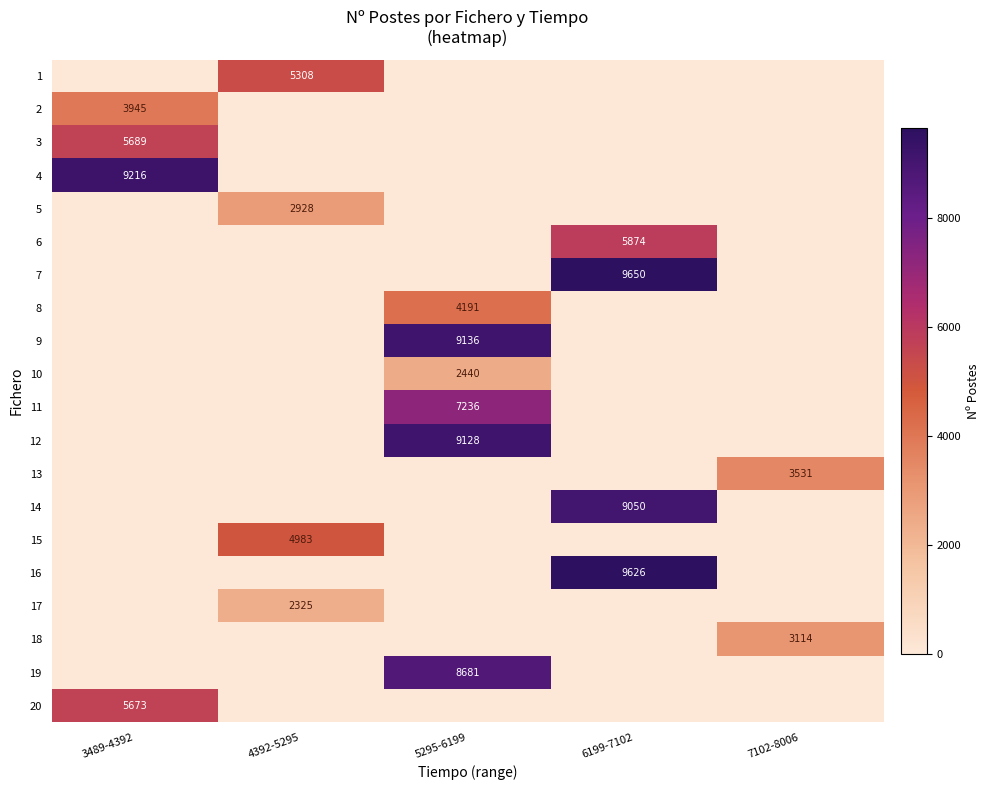

Is it true that 16 equals 16244 at 6199-7102?

False